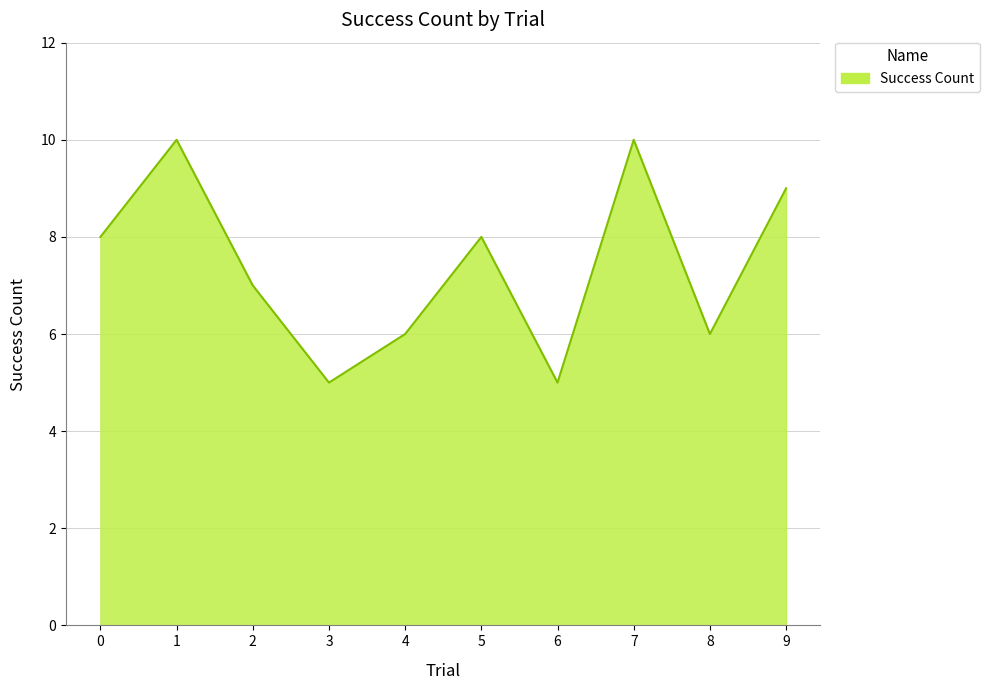

What is the approximate value at 8?

6